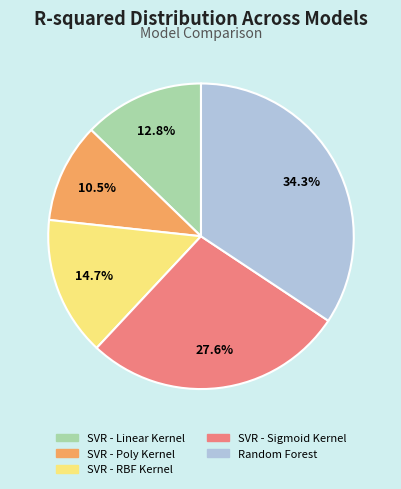

The Random Forest slice represents 34% of the pie. True or false?

True